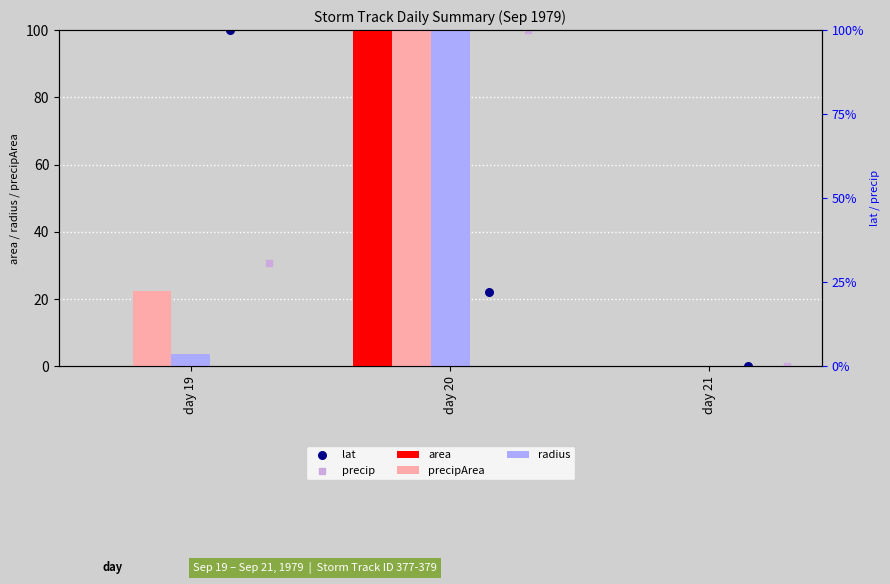

Which series has the widest spread of Y values?

area